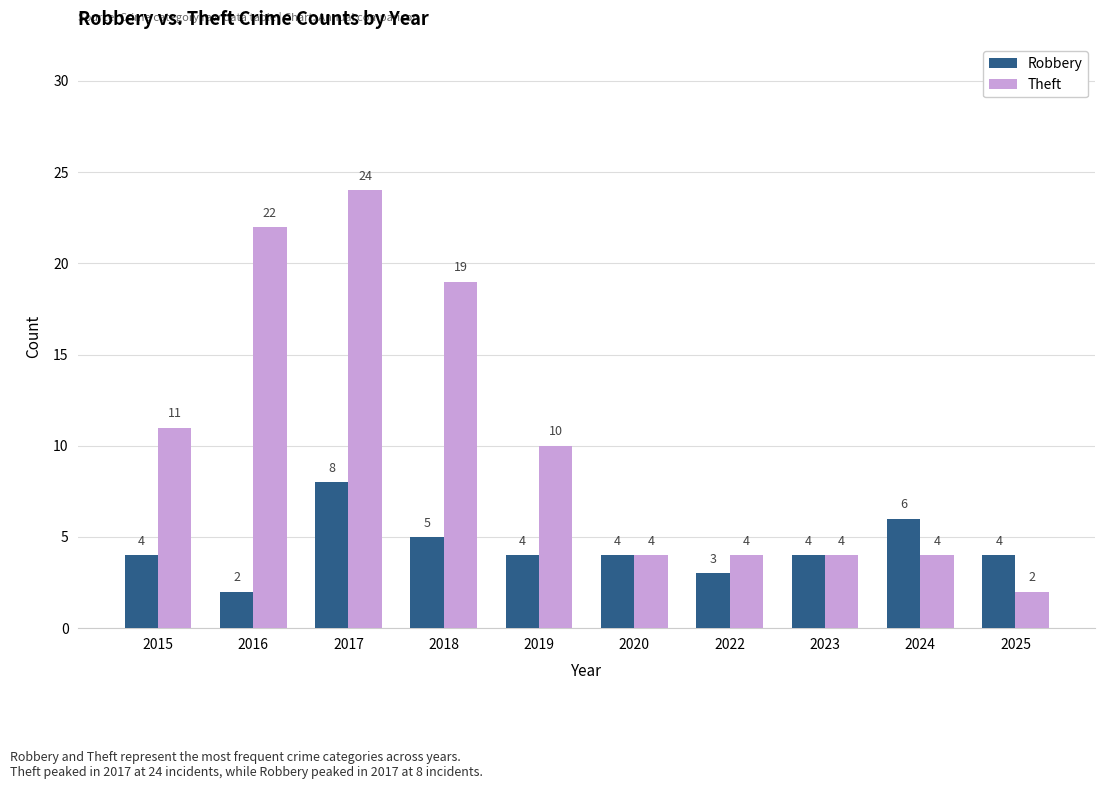

How many bars are there in each group?

2